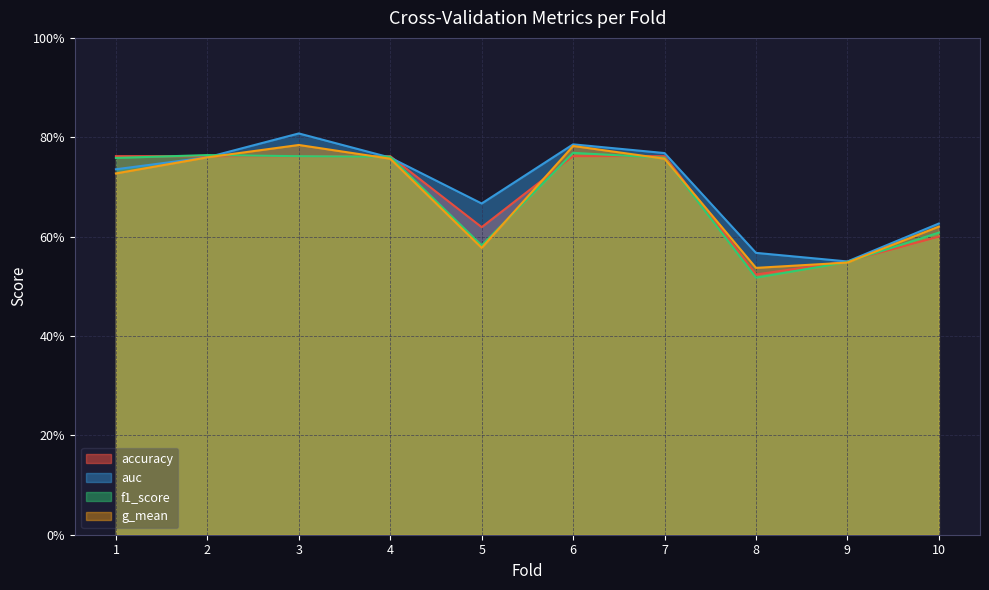

Reading right to left, extract all data points from this chart.

accuracy: 10=0.6	9=0.6	8=0.5	7=0.8	6=0.8	5=0.6	4=0.8	3=0.8	2=0.8	1=0.8
auc: 10=0.6	9=0.5	8=0.6	7=0.8	6=0.8	5=0.7	4=0.8	3=0.8	2=0.8	1=0.7
f1_score: 10=0.6	9=0.5	8=0.5	7=0.8	6=0.8	5=0.6	4=0.8	3=0.8	2=0.8	1=0.8
g_mean: 10=0.6	9=0.5	8=0.5	7=0.8	6=0.8	5=0.6	4=0.8	3=0.8	2=0.8	1=0.7